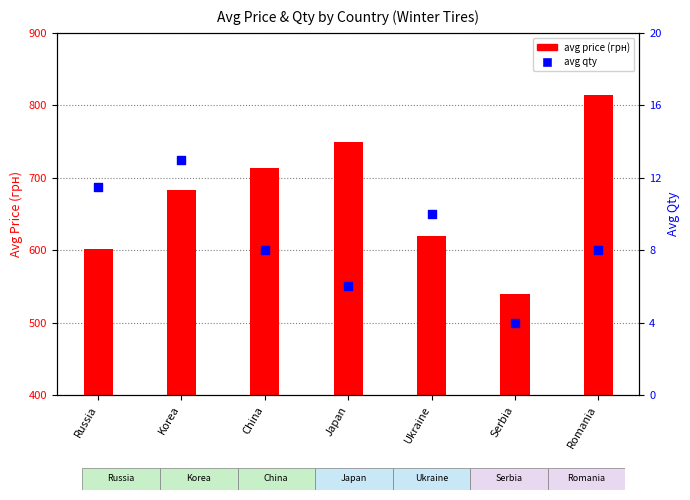

Which series has the largest total across all categories?

avg price (грн)